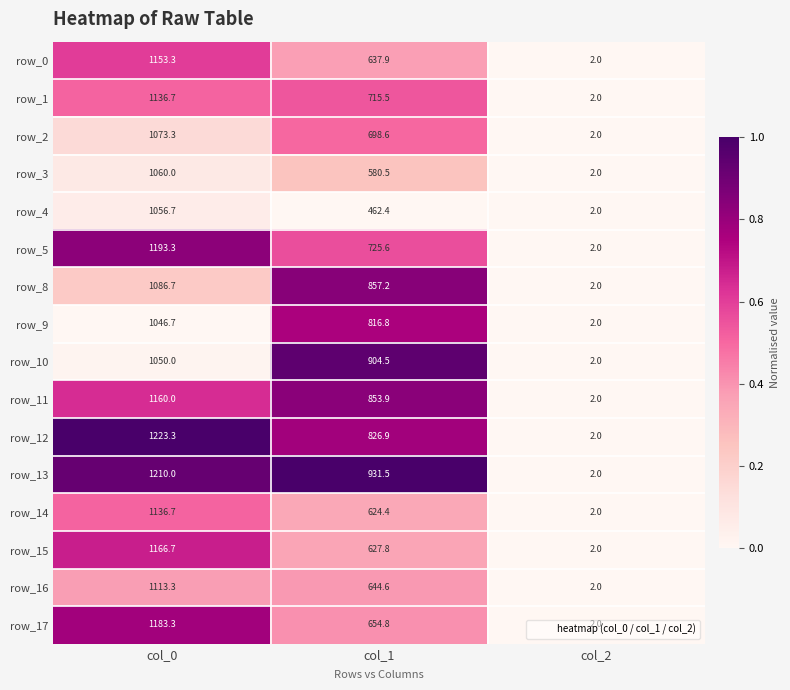

What is the difference between the maximum and minimum values in the row_8 series?

1084.7